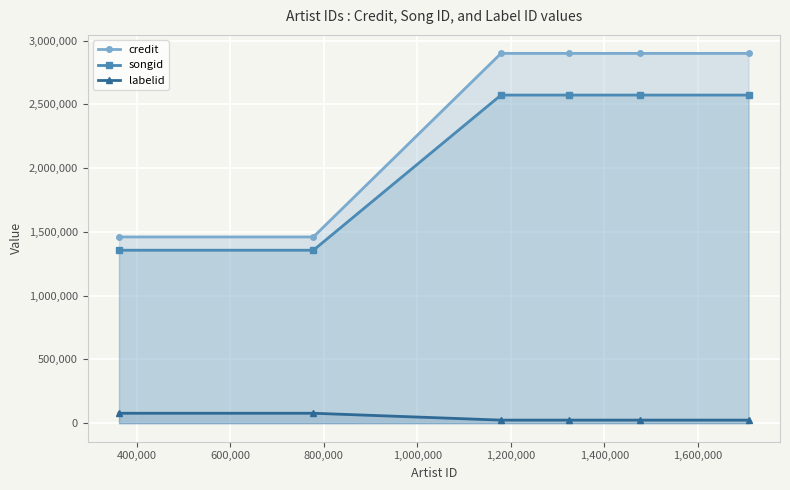

Reading left to right, transcribe all the data shown in this chart.

credit: 1460354	1460354	2899508	2899508	2899508	2899508
songid: 1356267	1356267	2572726	2572726	2572726	2572726
labelid: 78054	78054	24217	24217	24217	24217